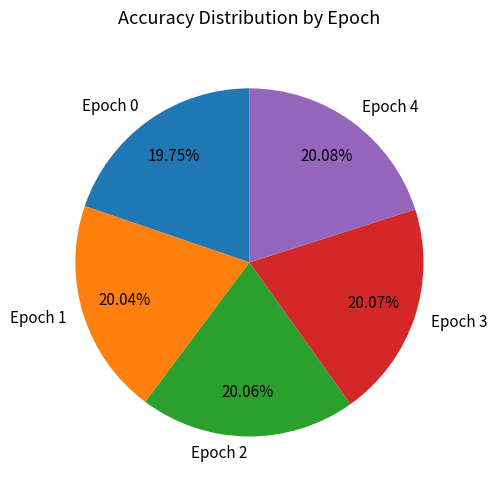

How many slices are in this pie chart?

5